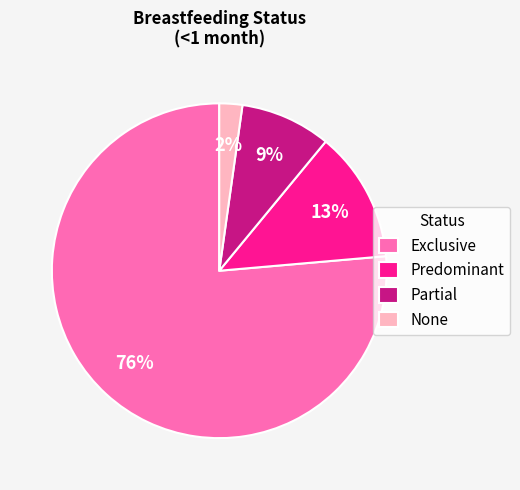

Is Exclusive the majority of the pie?

Yes